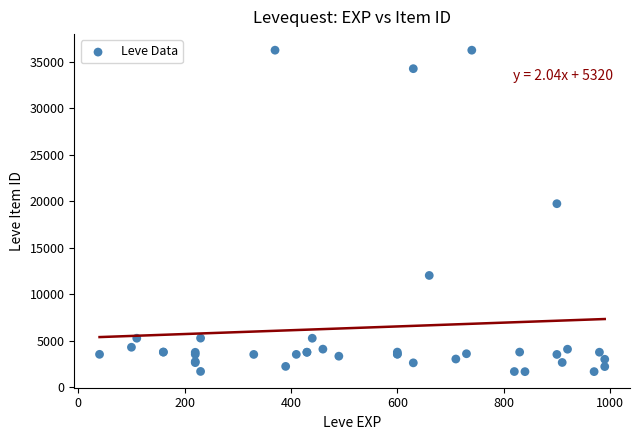

What Y value in the scatter plot is closest to 18967?

19744